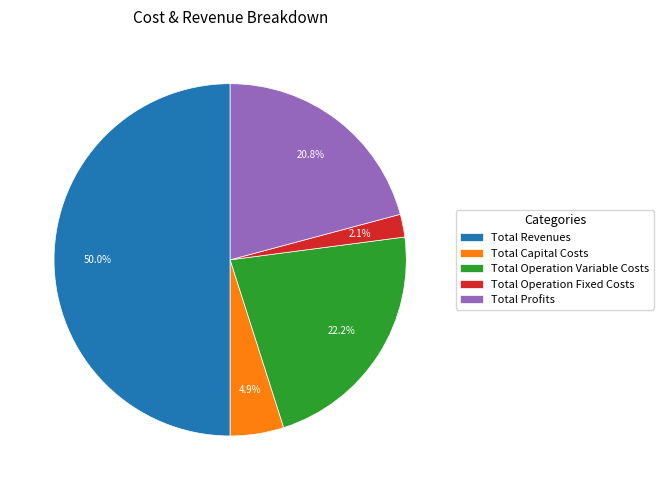

Count the number of slices in the pie.

5